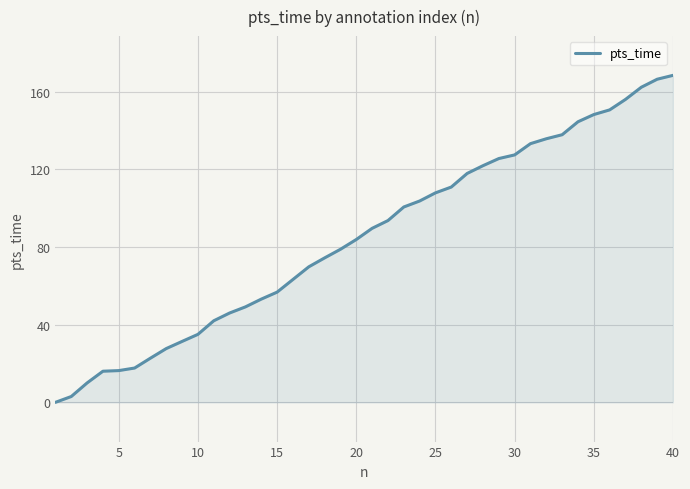

What is the greatest value displayed?

168.5